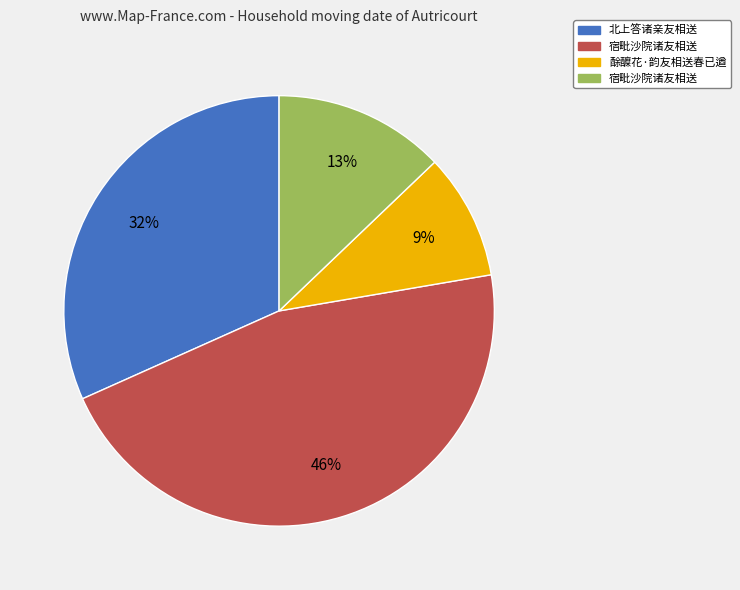

To the nearest percent, what is the difference between the largest and smallest slice percentages?

37%